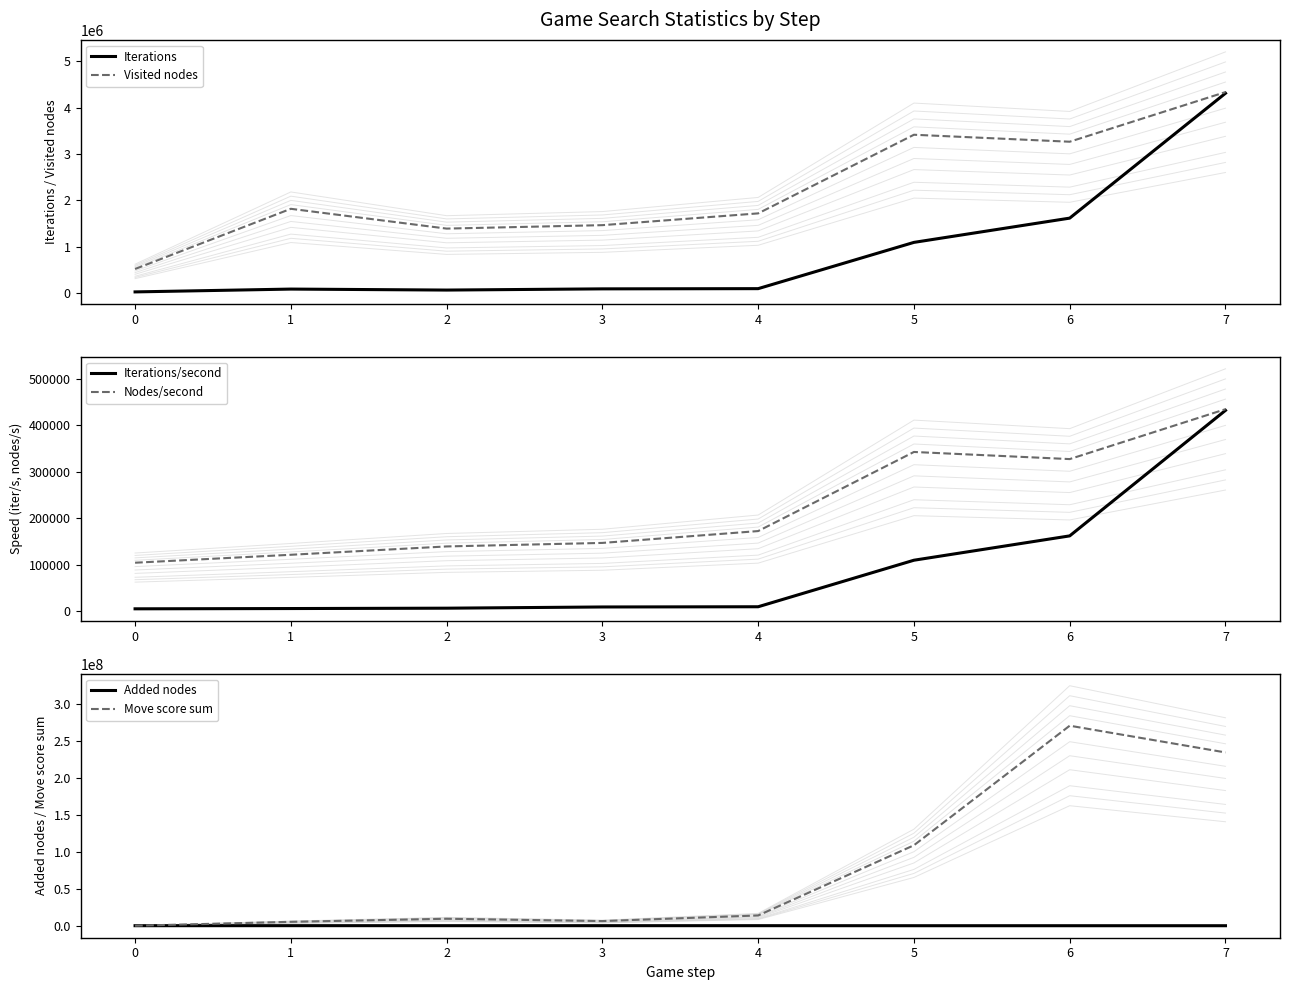

At how many categories does at least one series exceed 41618983?

3